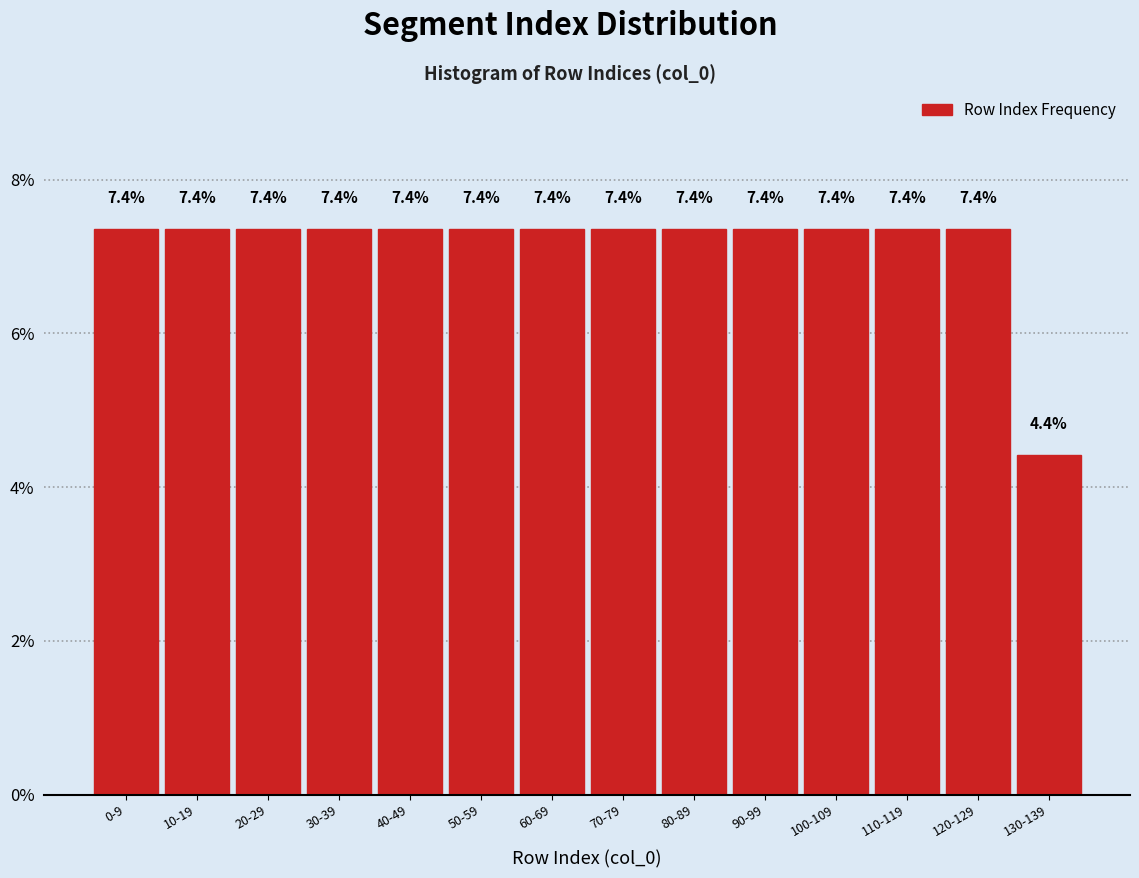

Reading right to left, list all the values displayed in this chart.

4.4	7.4	7.4	7.4	7.4	7.4	7.4	7.4	7.4	7.4	7.4	7.4	7.4	7.4